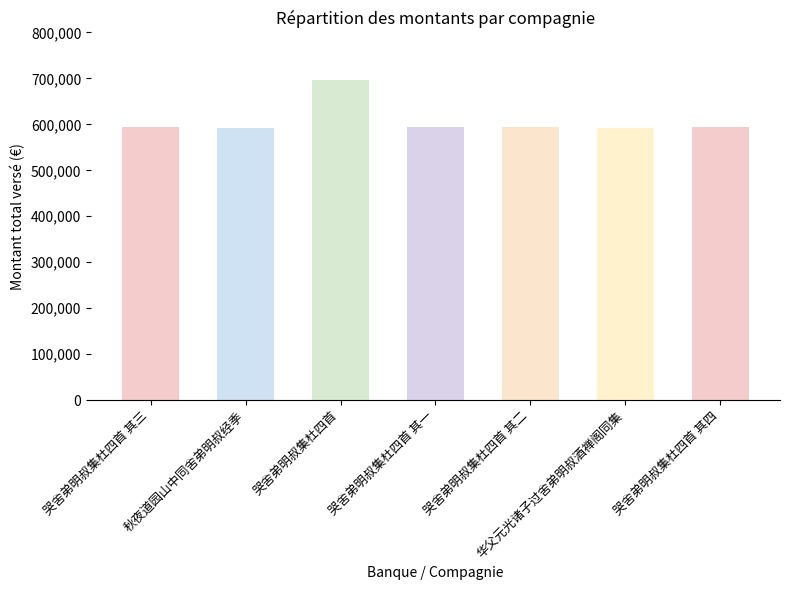

What is the ratio of the value at 哭舍弟明叔集杜四首 其三 to the value at 秋夜道园山中同舍弟明叔经季?

1.0